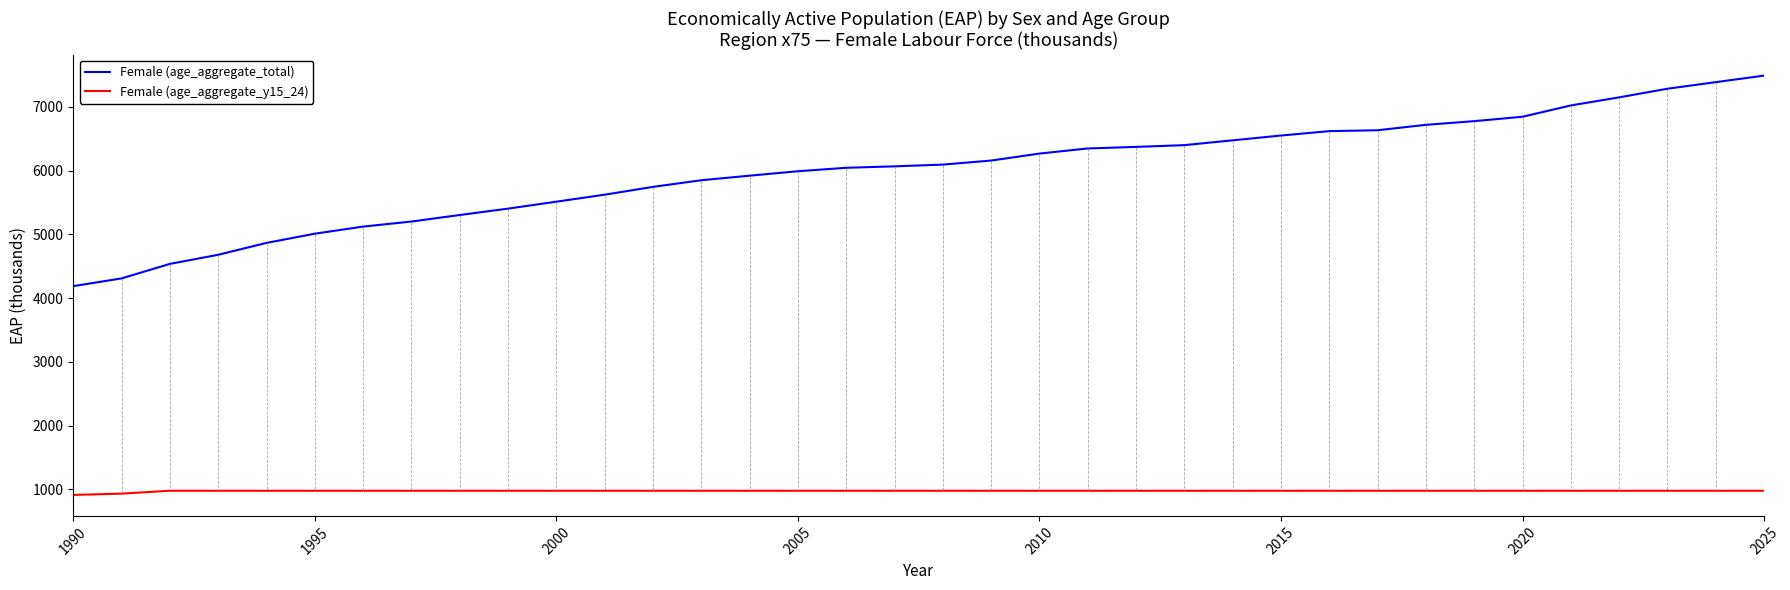

Which series has the largest total across all categories?

Female (age_aggregate_total)